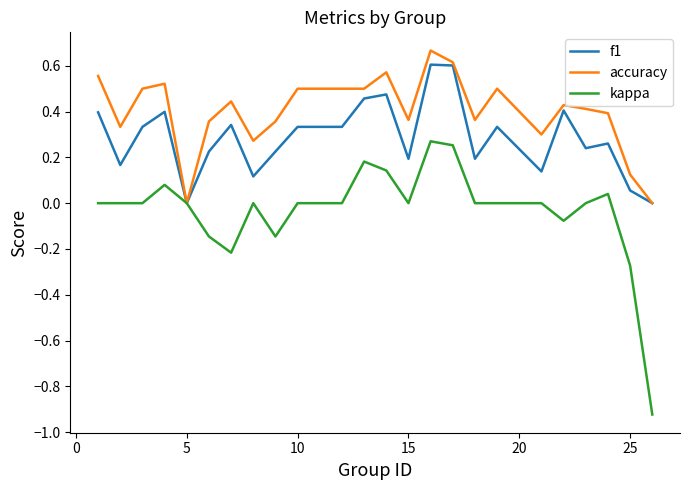

Which series has the largest total across all categories?

accuracy